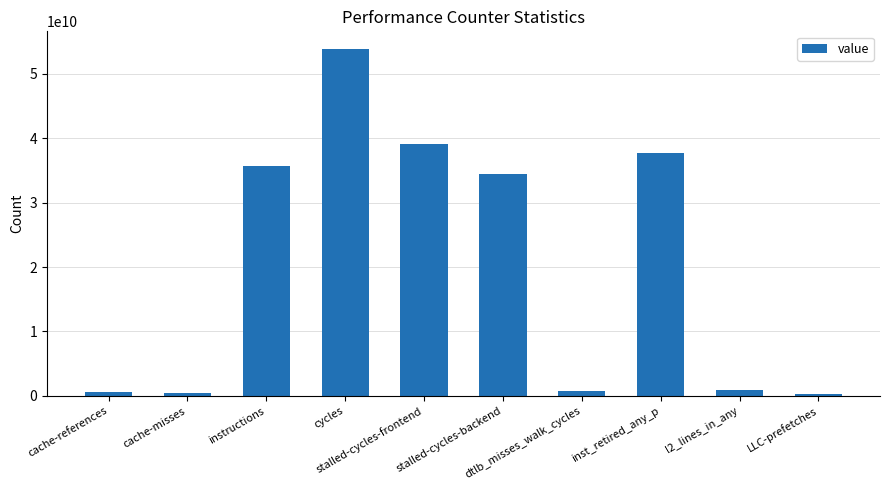

True or false: the data shows 486202621 at cache-misses.

True